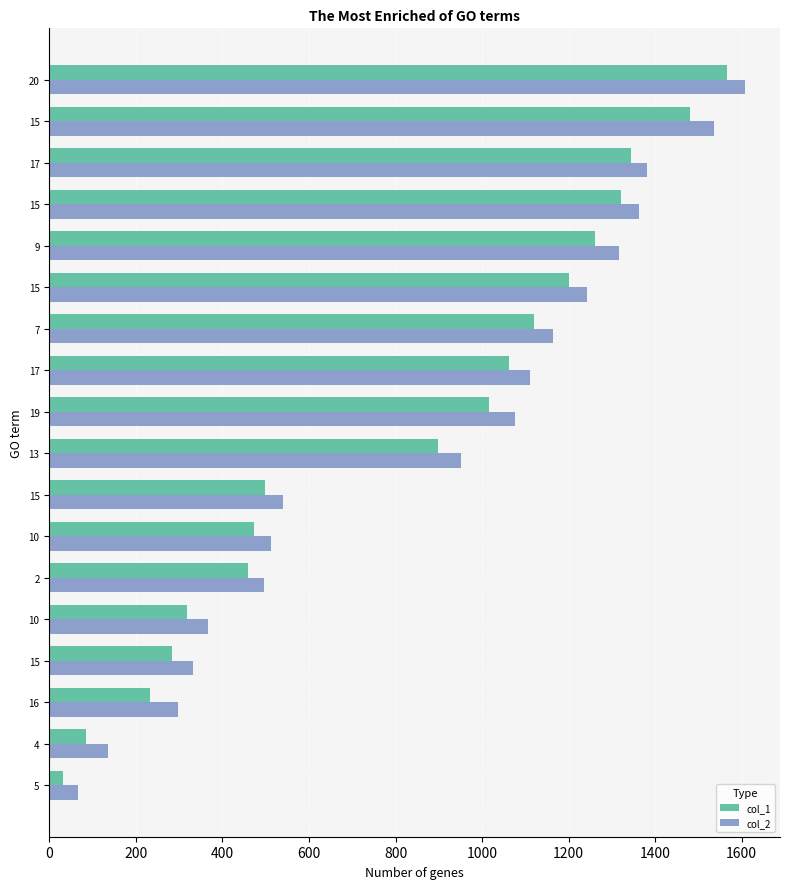

What is the greatest value displayed?

1608